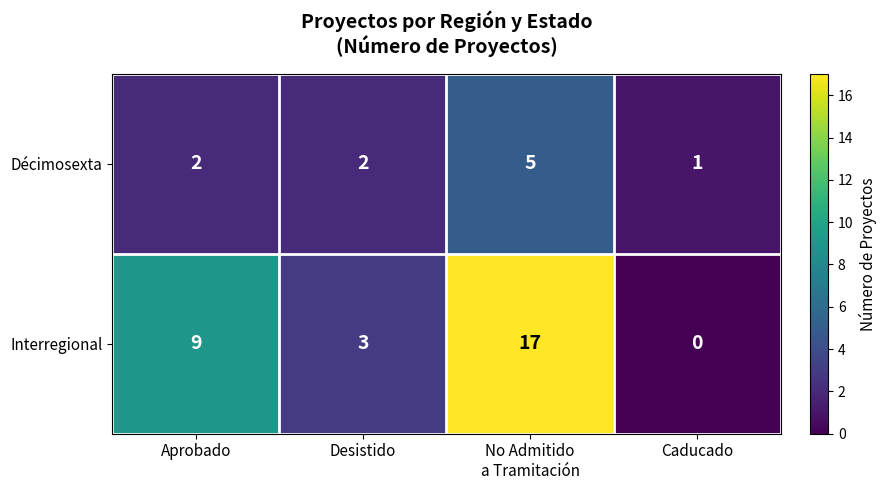

What is the sum of all Interregional values?

29